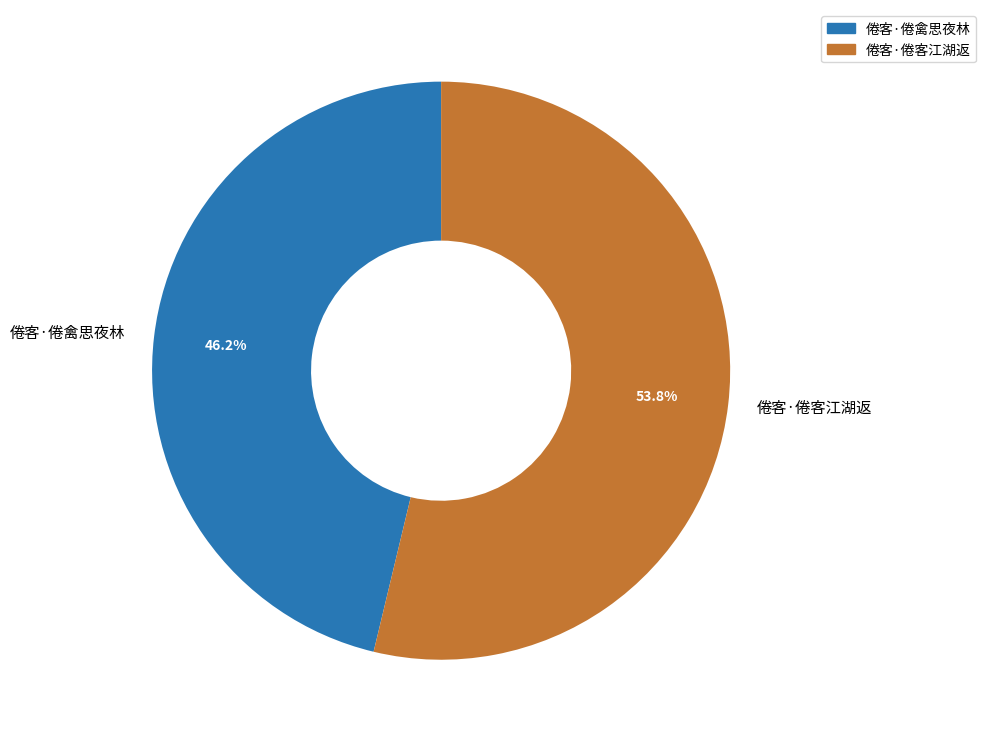

Count the number of slices in the pie.

2